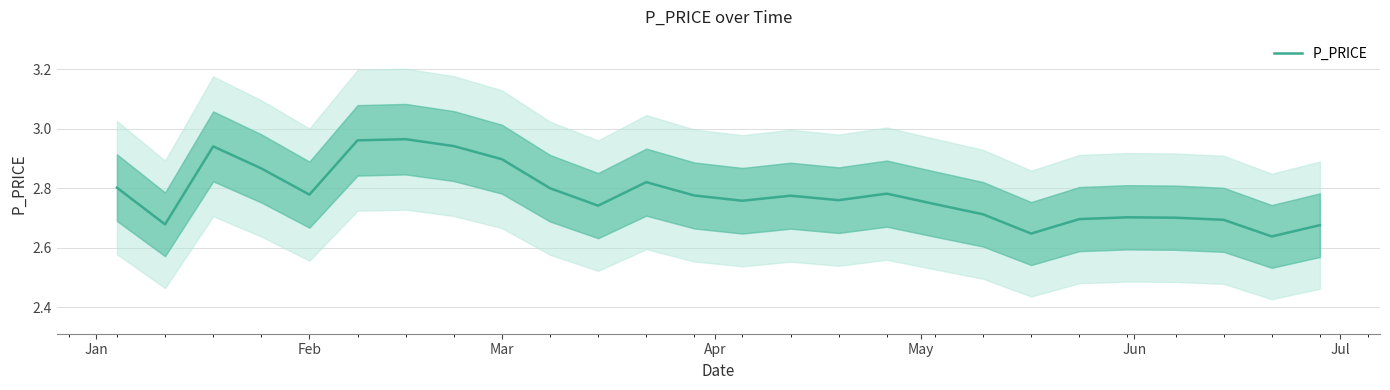

What is the value of the 2nd point from the left?

2.7